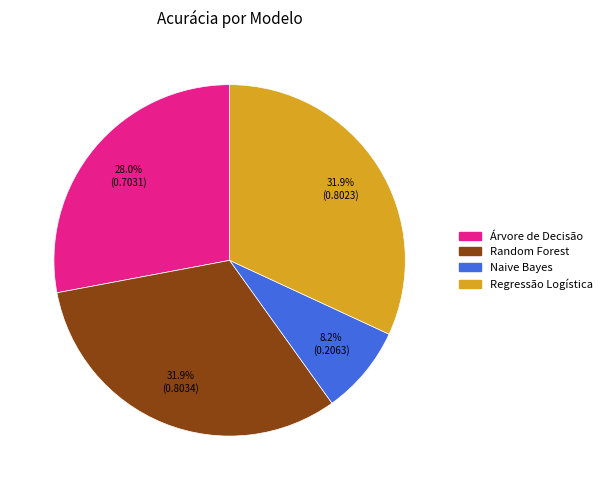

Does Regressão Logística represent more than half of the total?

No